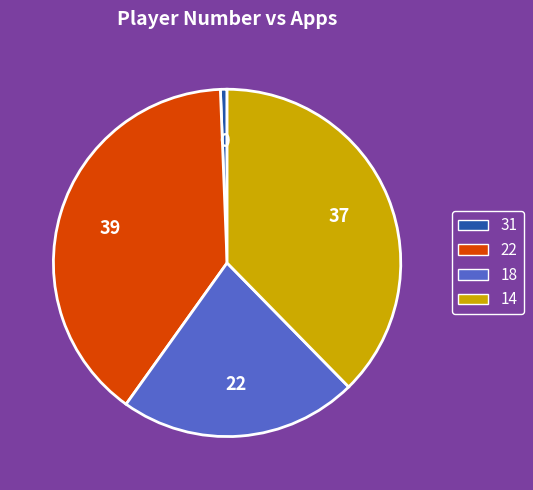

Does any single category account for the majority?

No